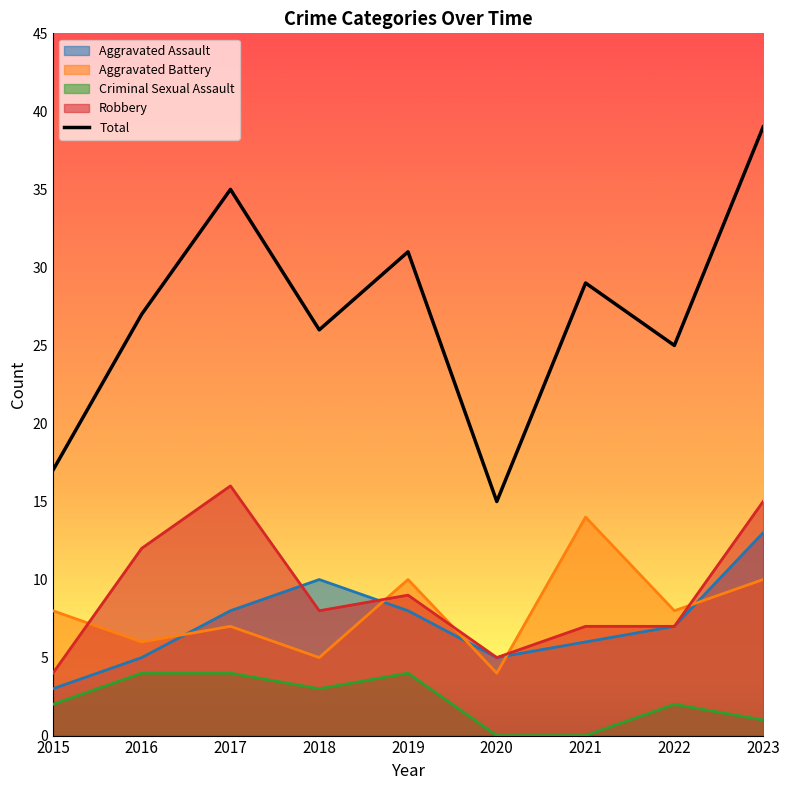

Where is Aggravated Assault nearest to the value 8?

2017